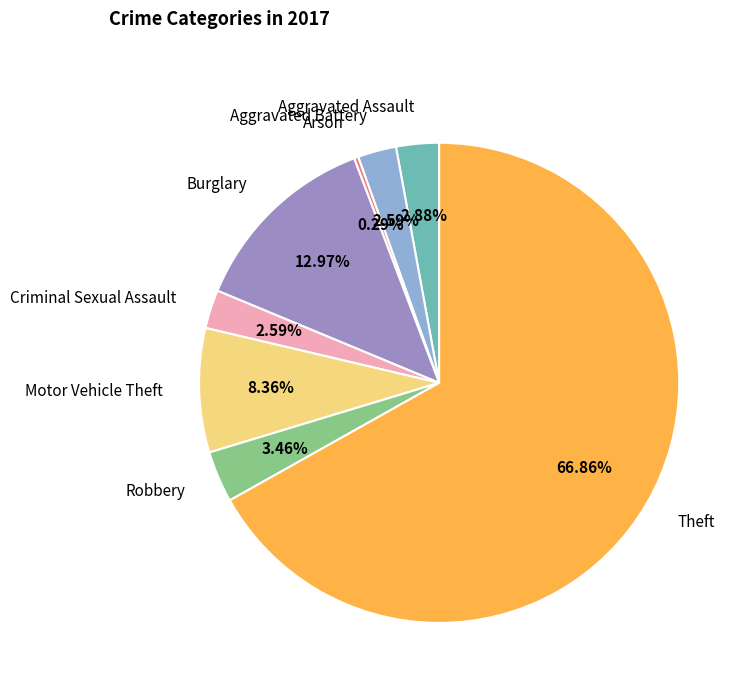

To the nearest percent, what portion does Motor Vehicle Theft represent?

8%